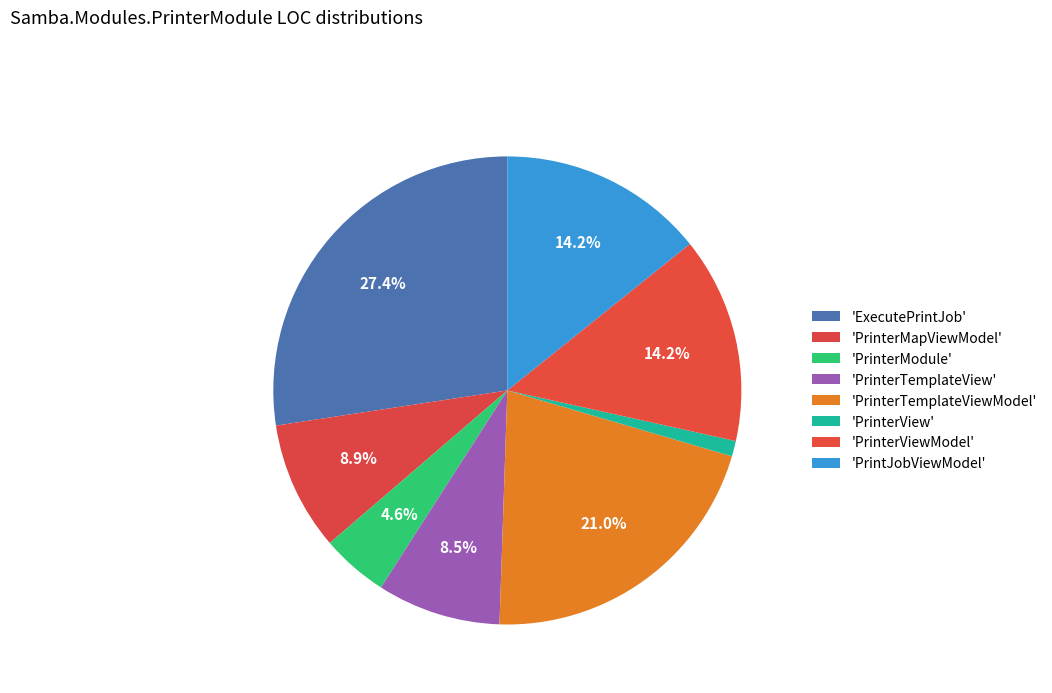

What is the largest slice in the pie chart?

ExecutePrintJob